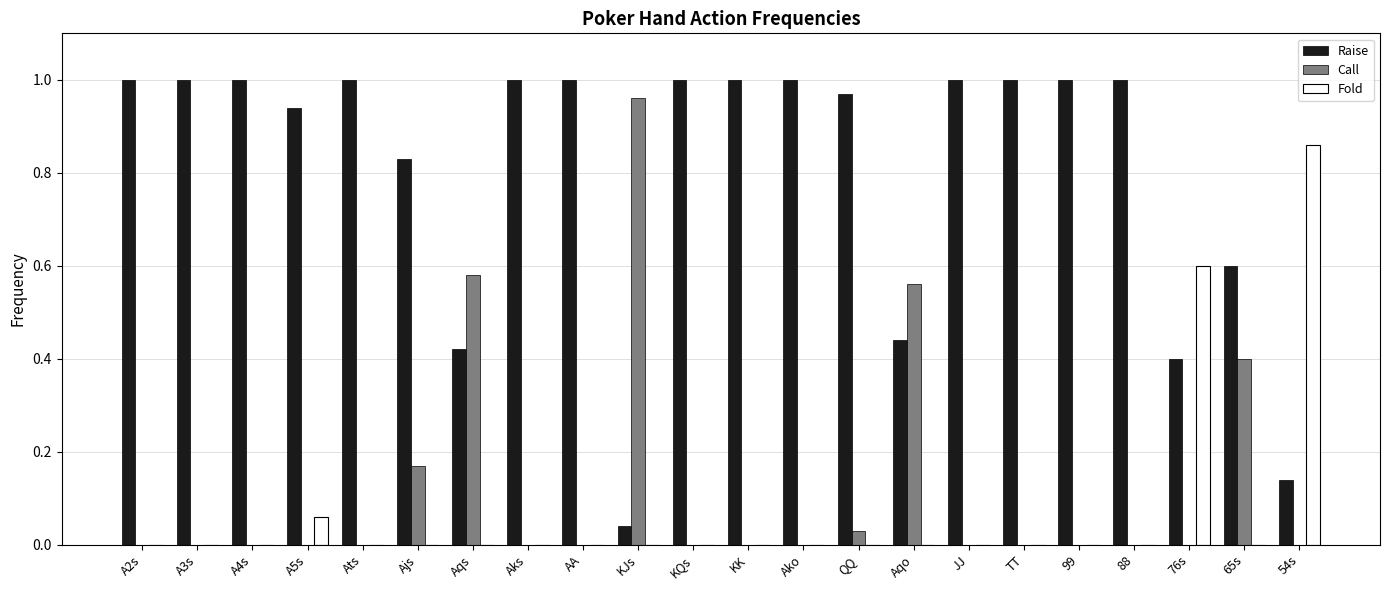

What is the sum of all Call values?

2.7